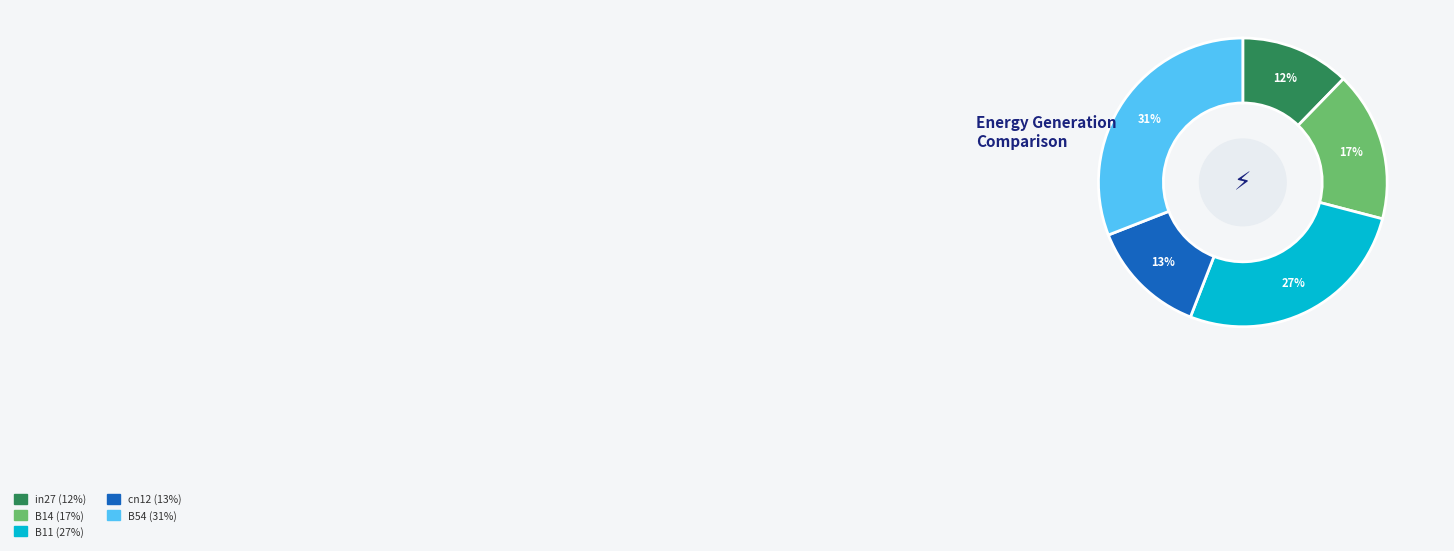

Approximately how many times larger is the value at B14 compared to B54?

0.5